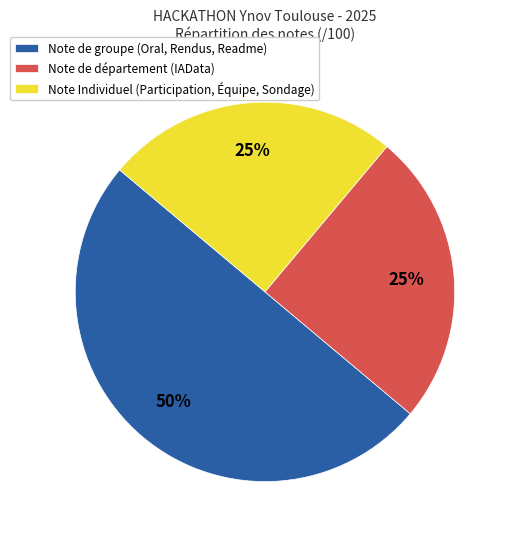

To the nearest percent, what portion does Note Individuel (Participation, Équipe, Sondage) represent?

25%